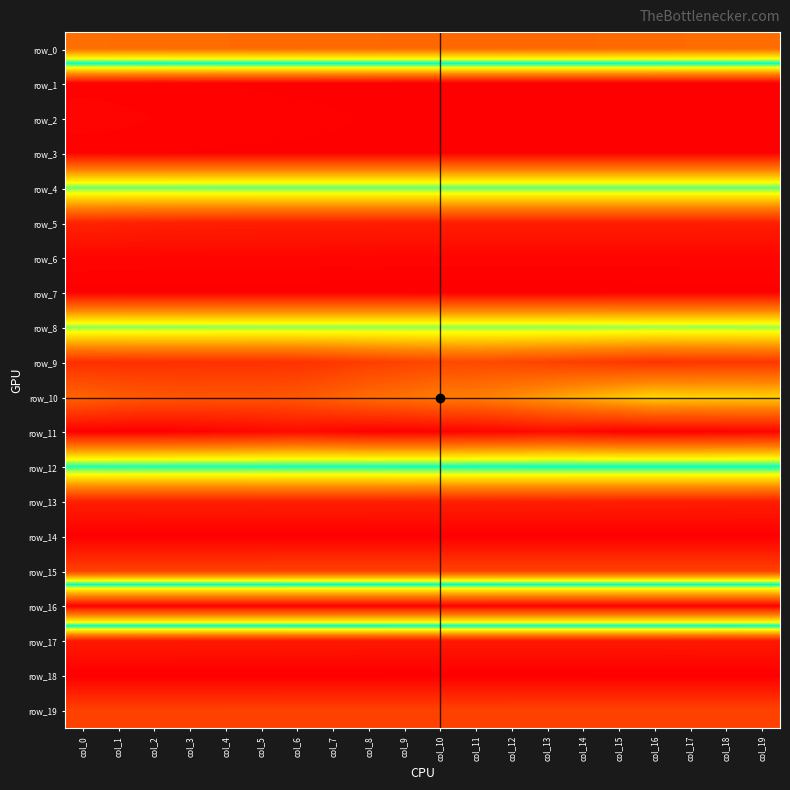

Which label corresponds to the smallest value in the chart?

col_3